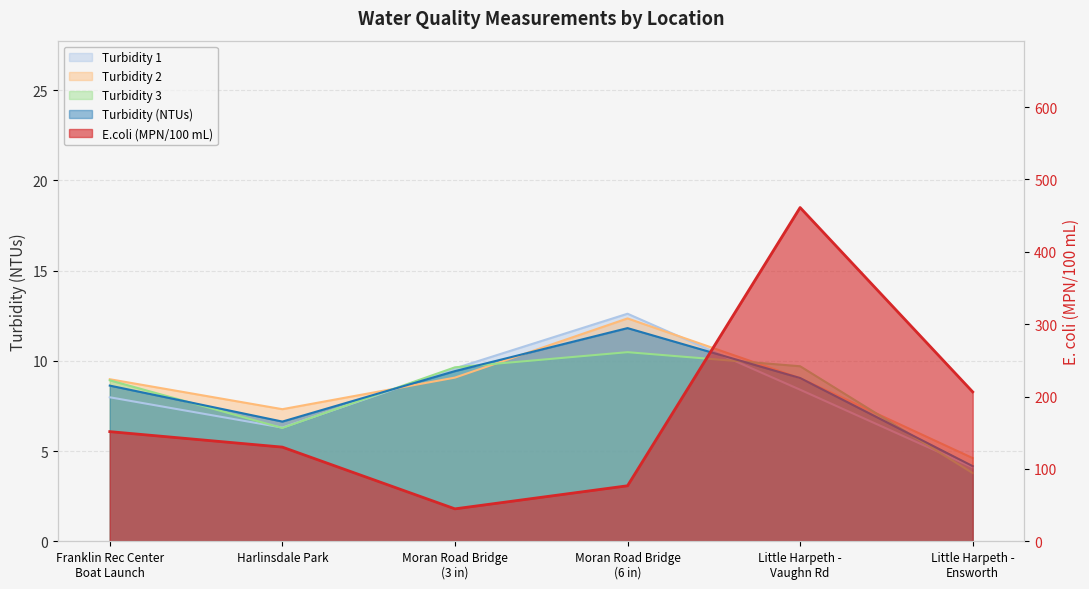

In E.coli (MPN/100 mL), how many points are higher than both neighbors (excluding endpoints)?

1